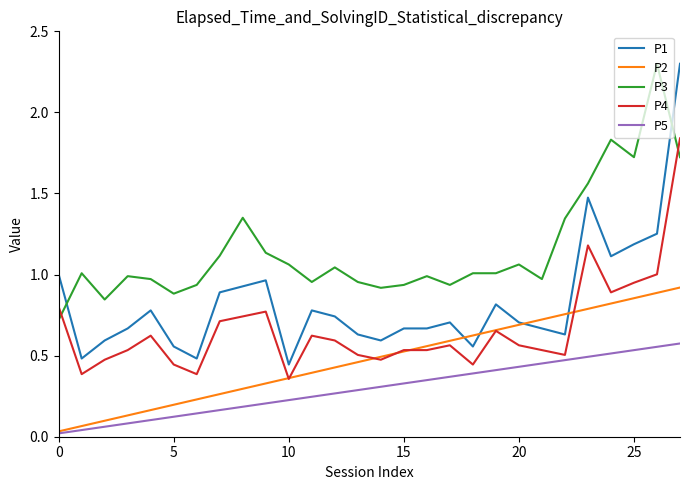

Which series has the largest range (max minus min)?

P1